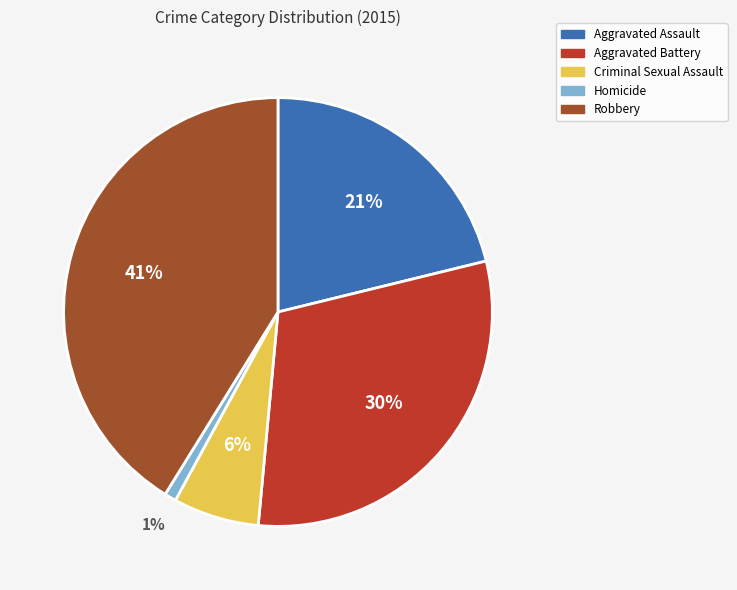

Do Aggravated Assault and Aggravated Battery together represent more than half of the pie?

Yes